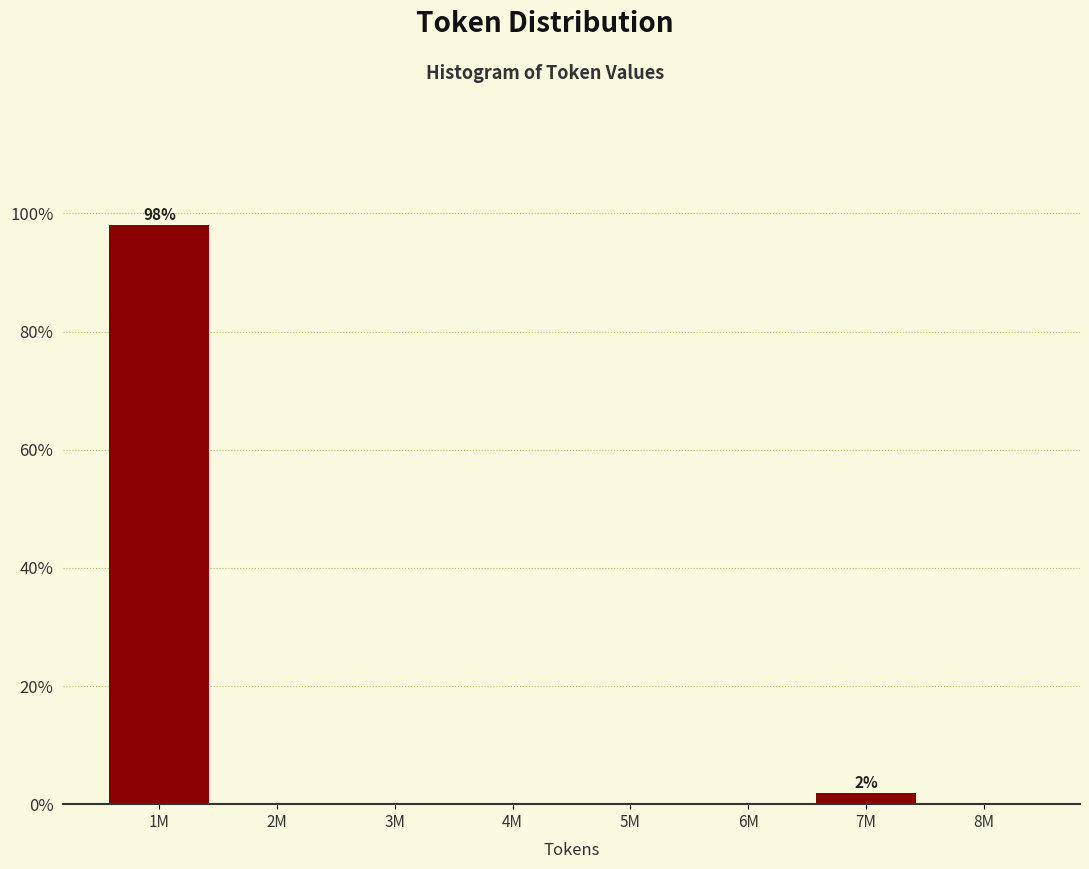

Reading right to left, list all the values displayed in this chart.

8M=0.0	7M=1.9	6M=0.0	5M=0.0	4M=0.0	3M=0.0	2M=0.0	1M=98.1